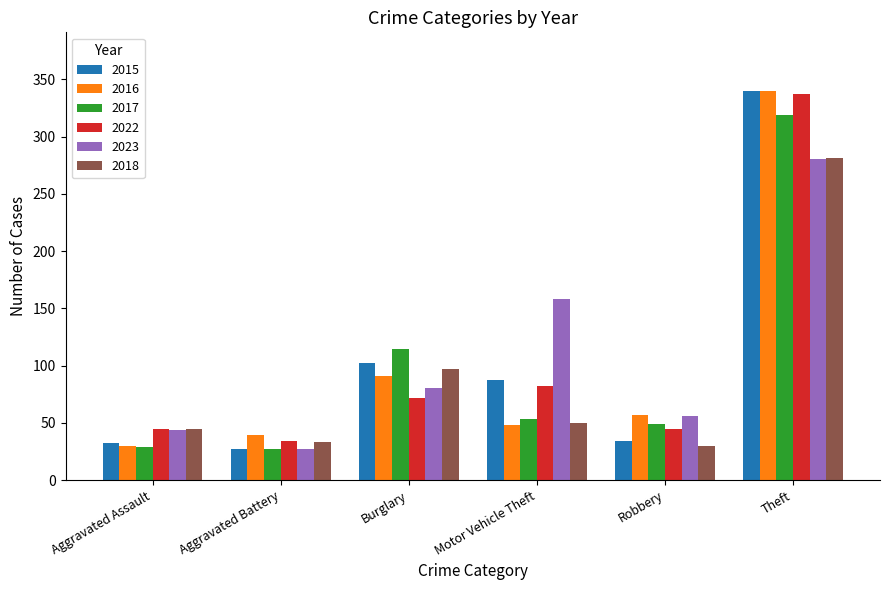

What is the difference between the highest and lowest values at Motor Vehicle Theft?

110